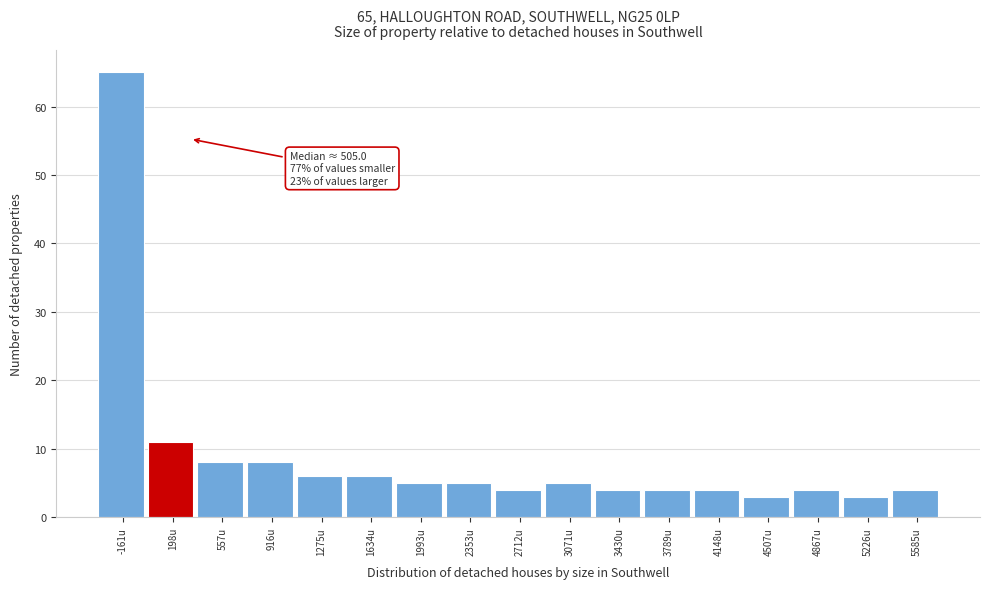

Reading right to left, list all the values displayed in this chart.

4	3	4	3	4	4	4	5	4	5	5	6	6	8	8	11	65